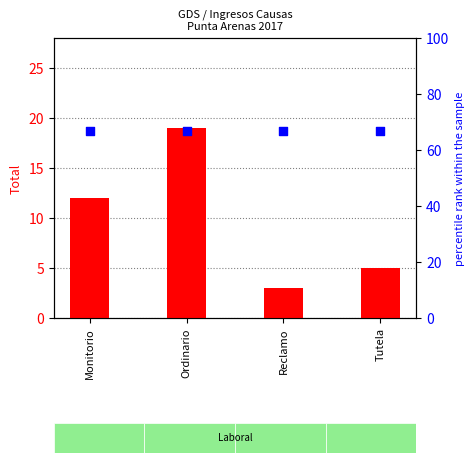

Which series reaches the minimum Y coordinate?

count